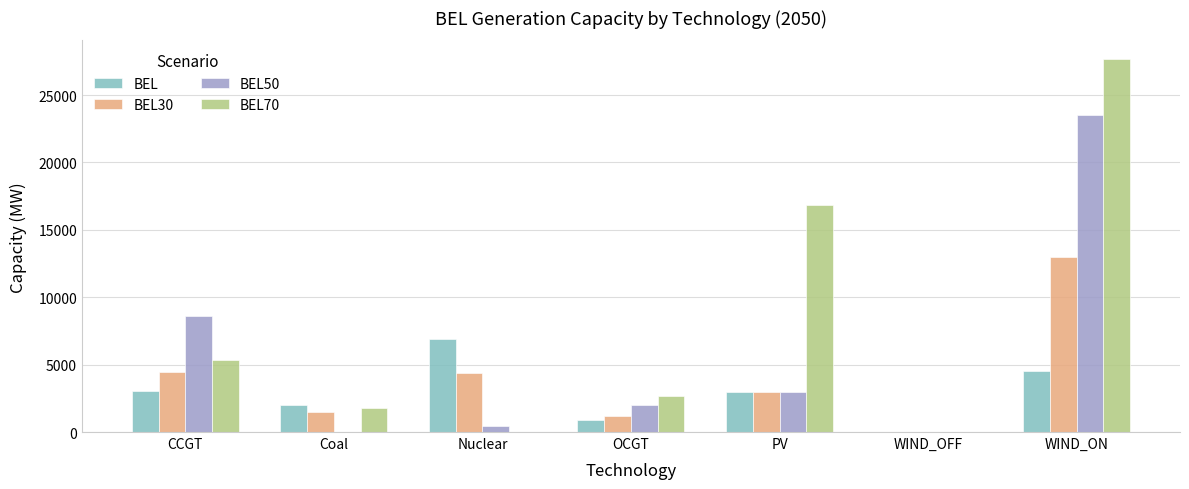

Which category has the highest value in the BEL30 series?

WIND_ON